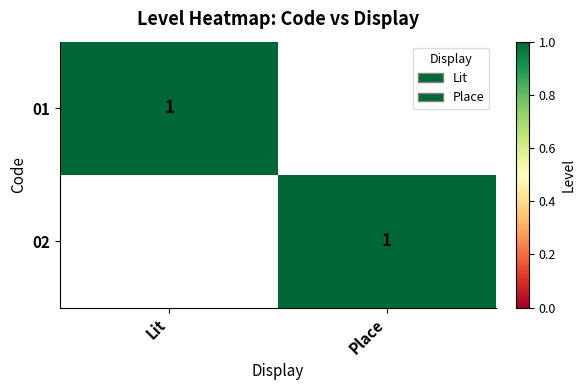

The 01 series shows 0 at Lit. True or false?

False